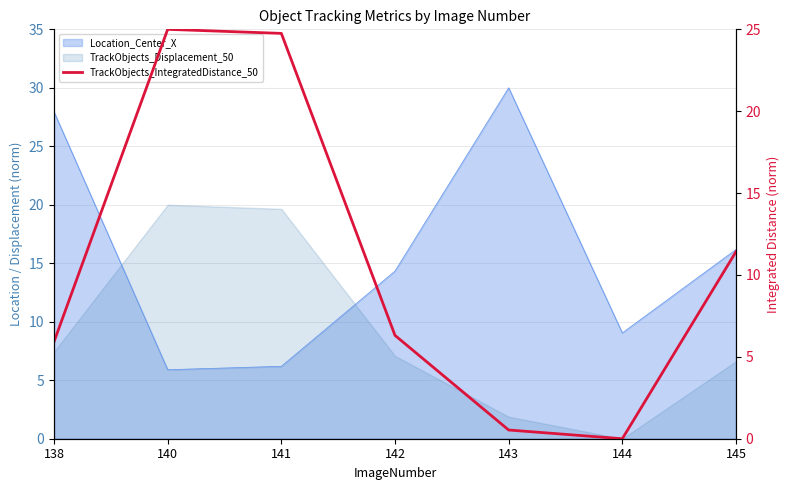

Does the chart display data point markers on the line(s)?

No